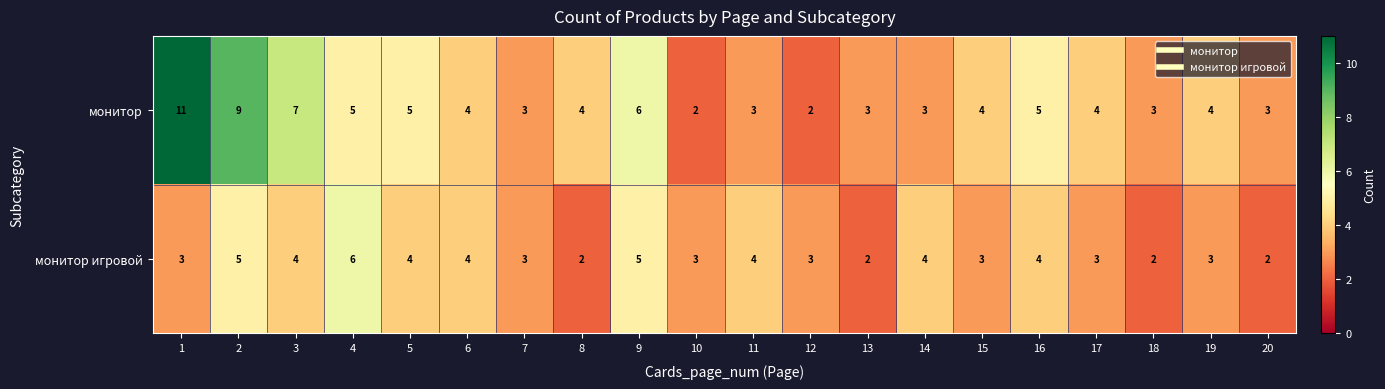

How many data points does each series have?

20